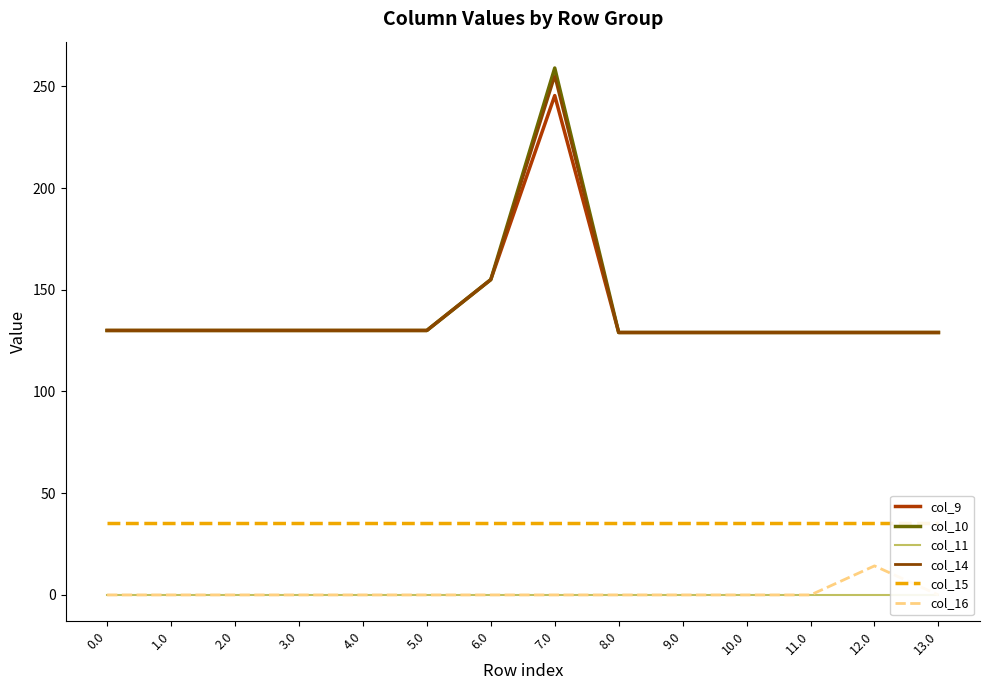

What is the total value across all series at 0.0?

425.6